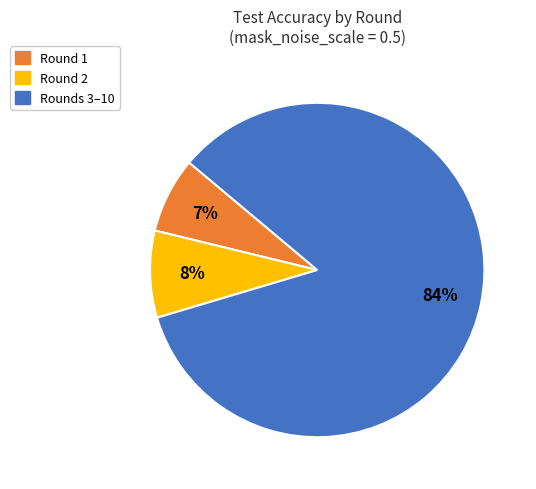

Is there a majority slice in this chart?

Yes